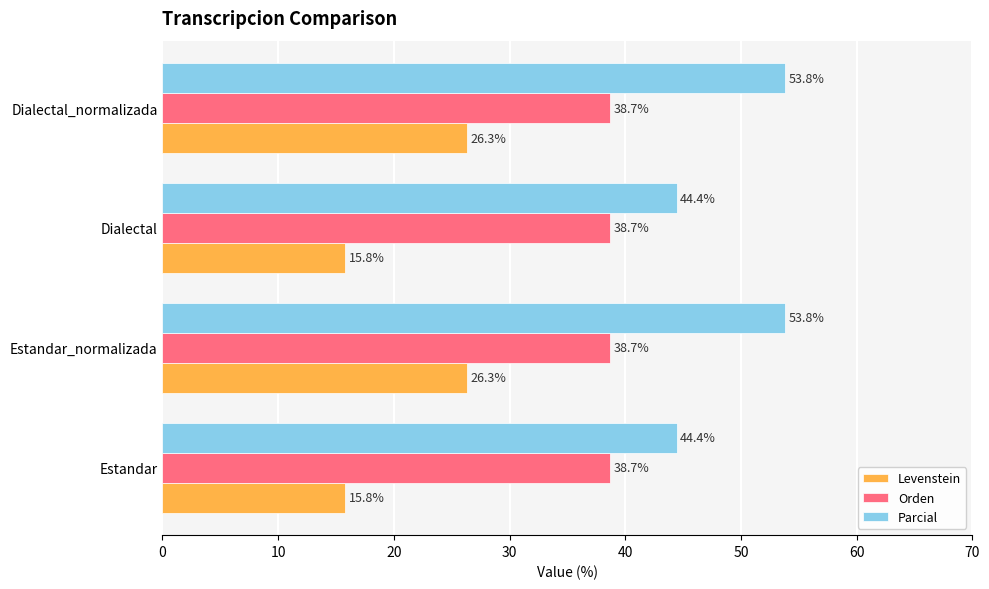

How many values in the Parcial series are below 53?

2